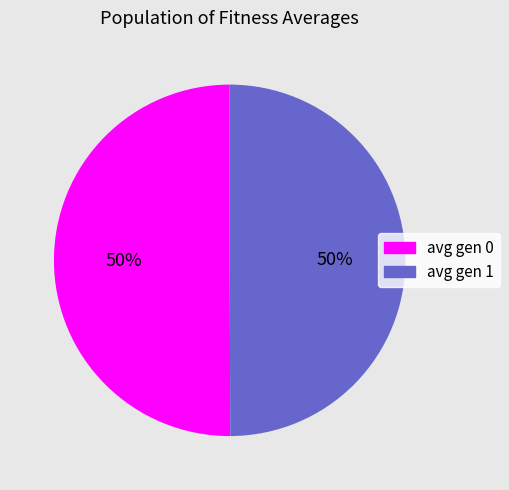

Approximately how many times larger is the value at avg gen 1 compared to avg gen 0?

1.0